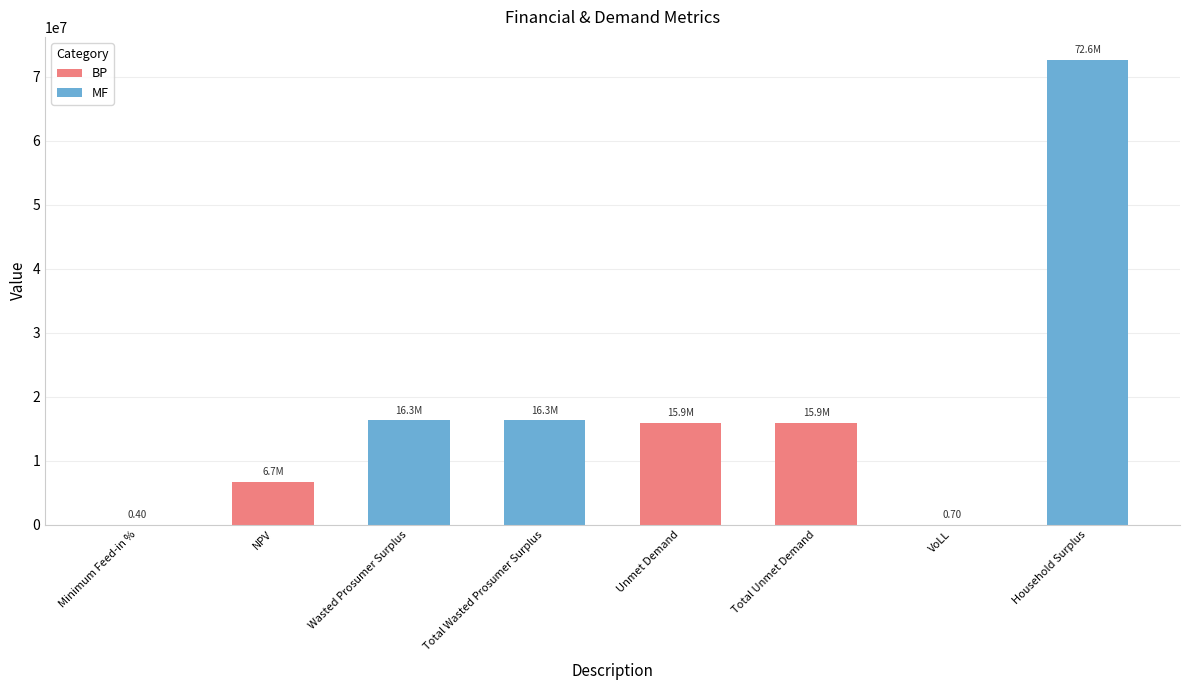

Between Total Unmet Demand and VoLL, which is larger?

Total Unmet Demand